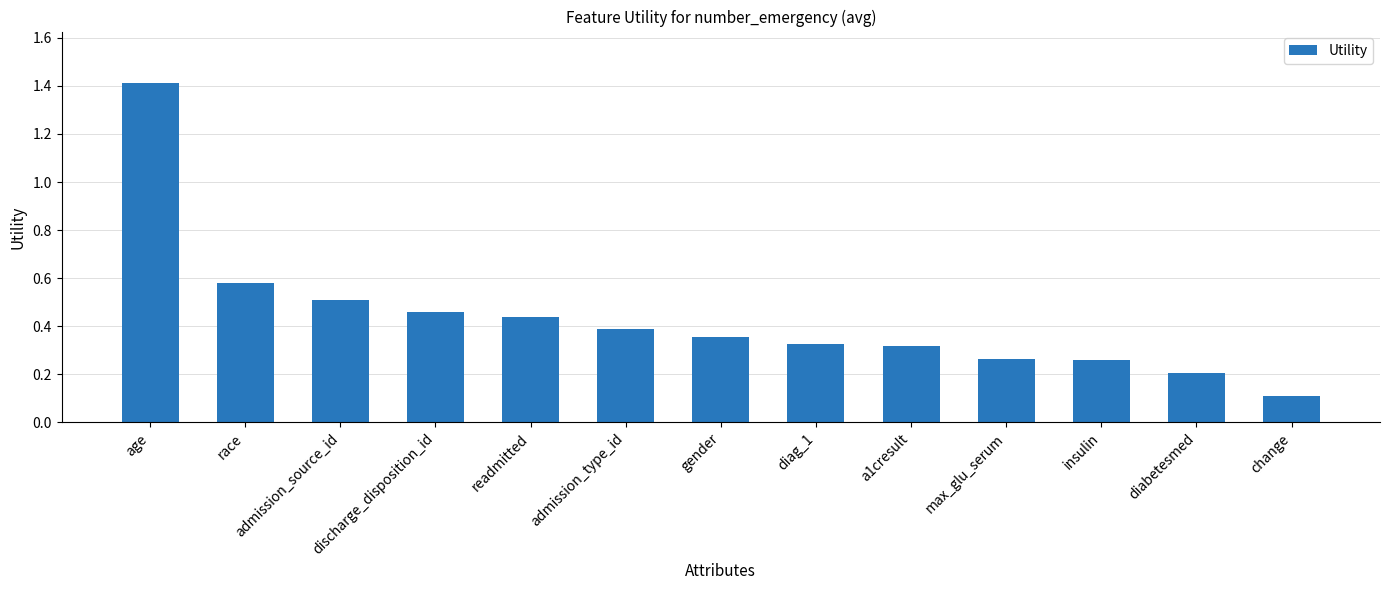

At which category does the chart reach its peak across all series?

age